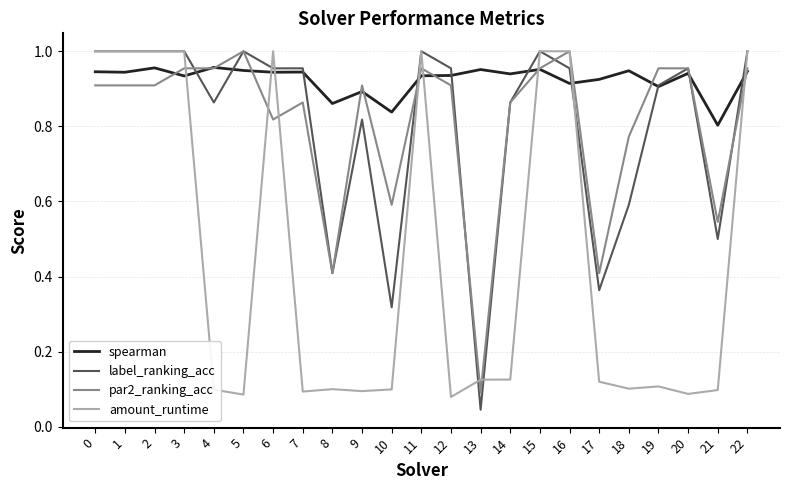

Which series has the widest spread of values?

label_ranking_acc